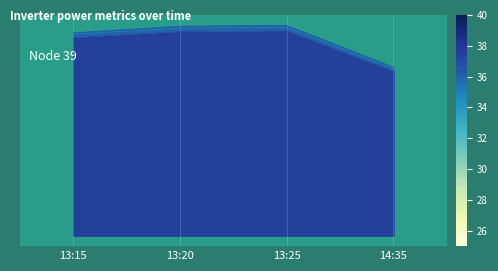

Reading left to right, transcribe all the data shown in this chart.

ac_power: 35.0	36.0	36.2	29.1
apparant_power: 35.0	36.0	36.2	29.1
dc_current: 35.8	37.0	37.1	29.8
dc_power: 35.6	36.7	36.8	29.5